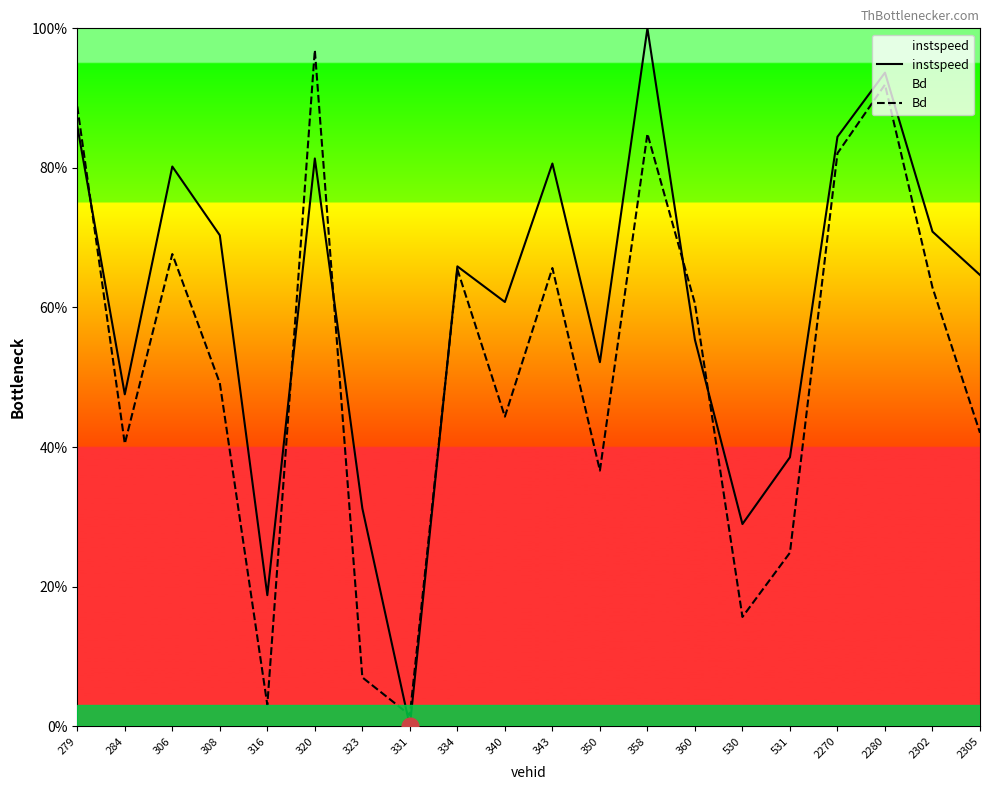

The Bd series shows 4.6 at 316. True or false?

False